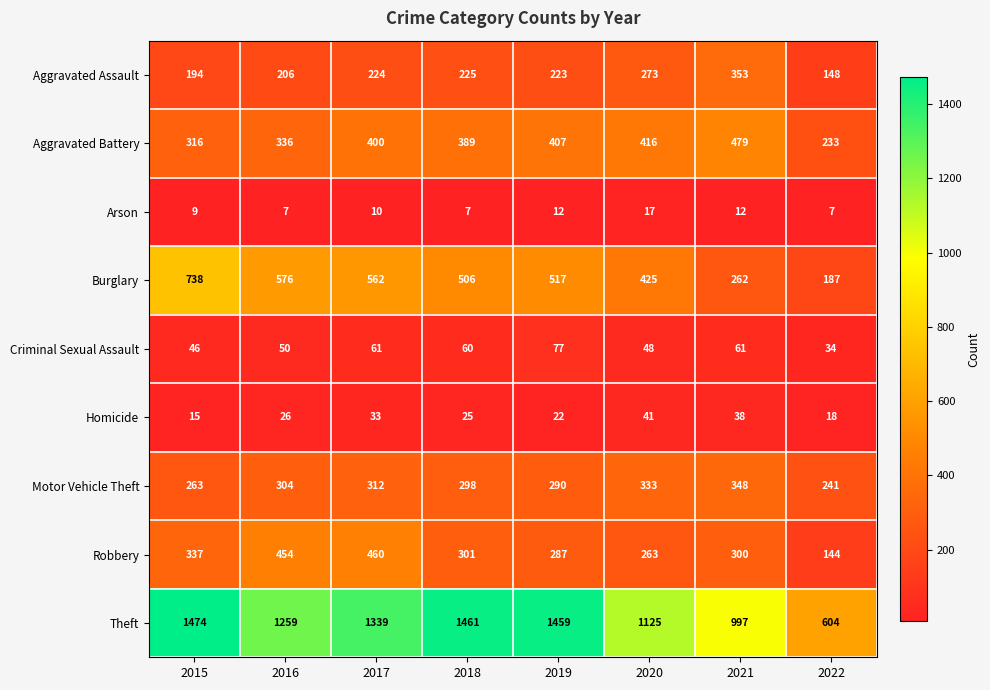

How many values in the Motor Vehicle Theft series are below 304?

4